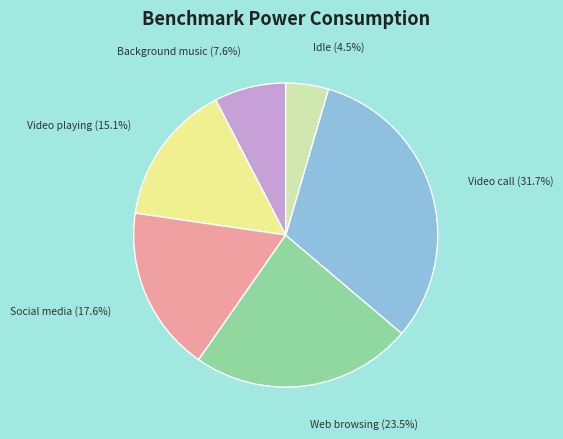

Which has a higher value, Idle or Background music?

Background music